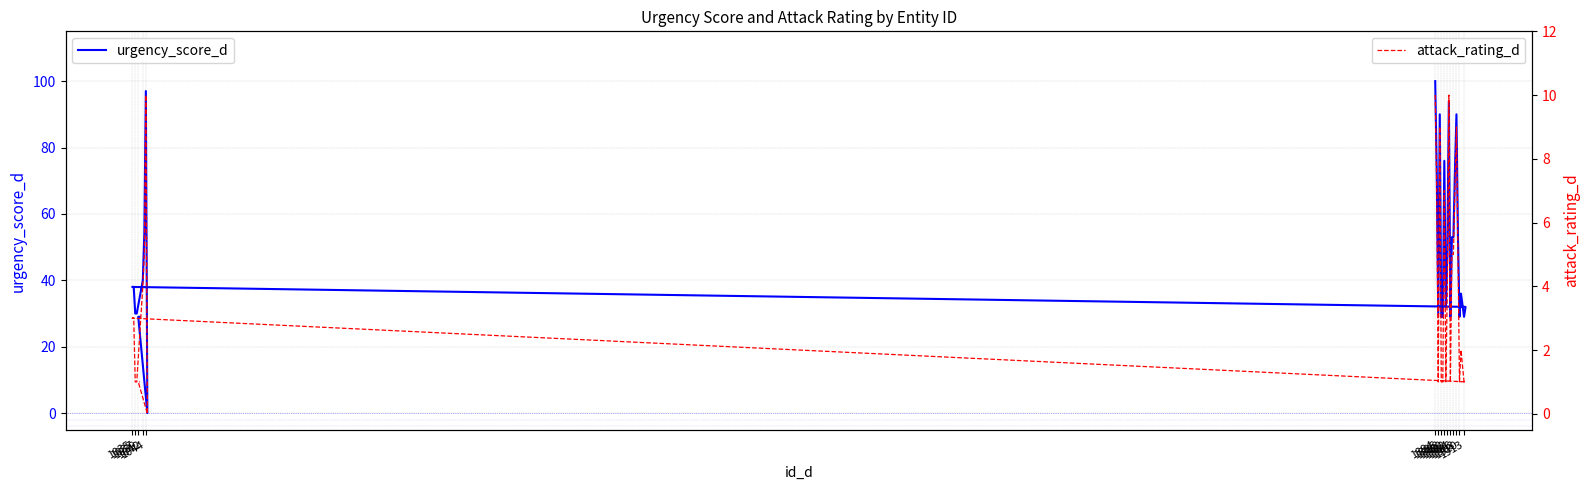

Which series has the largest total across all categories?

urgency_score_d